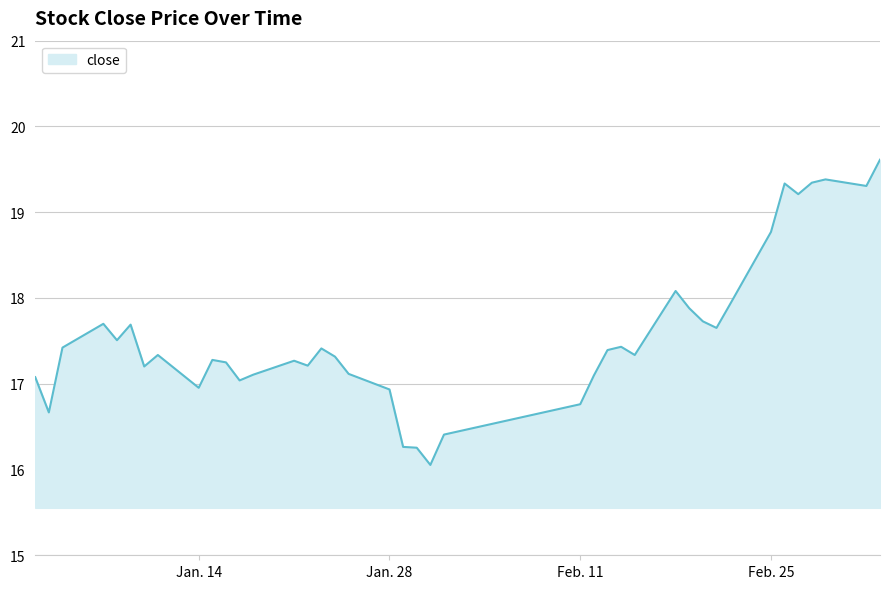

What is the difference between the maximum and minimum values?

3.6